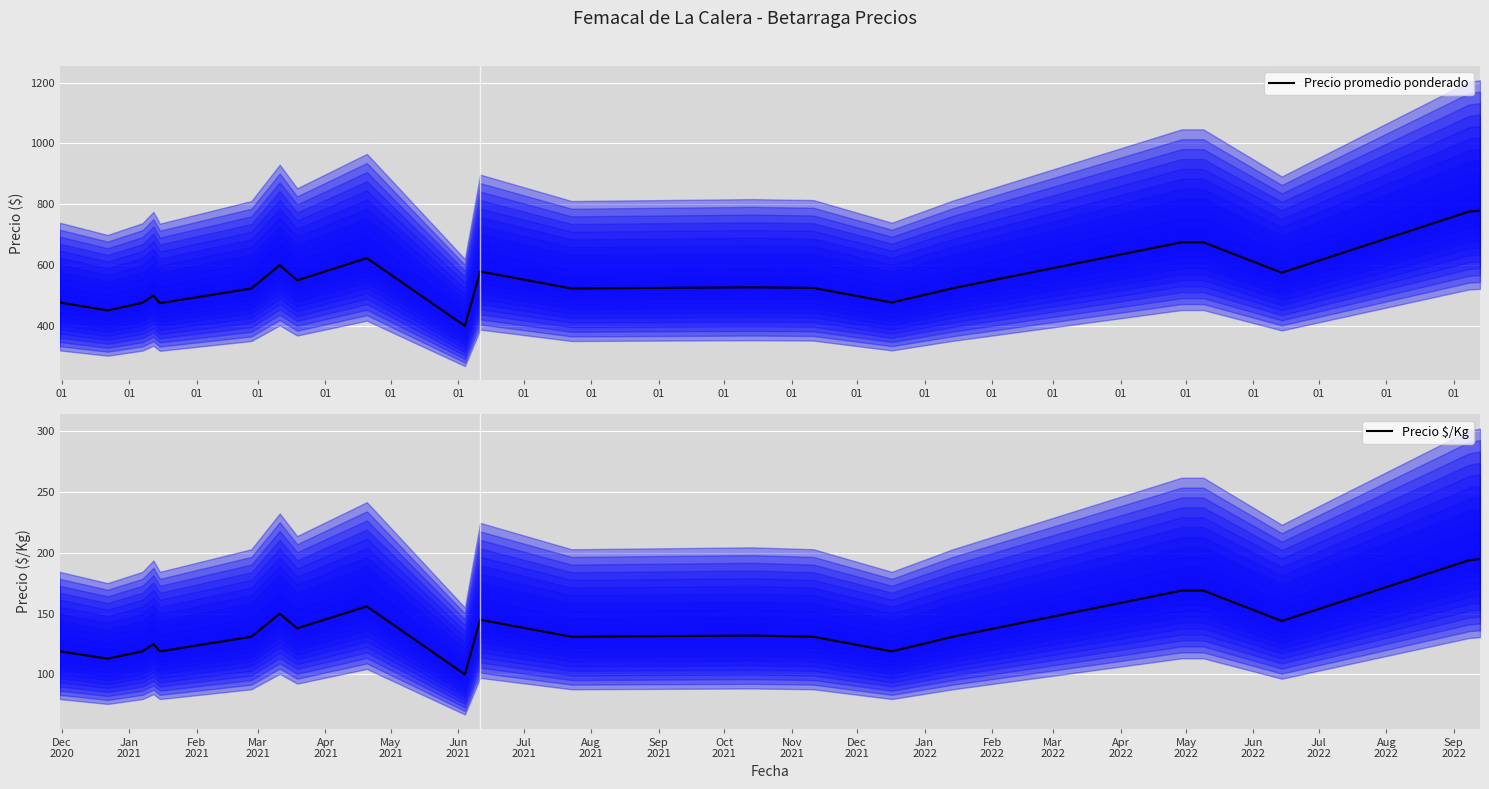

What is the lowest value of the Precio promedio ponderado series?

400